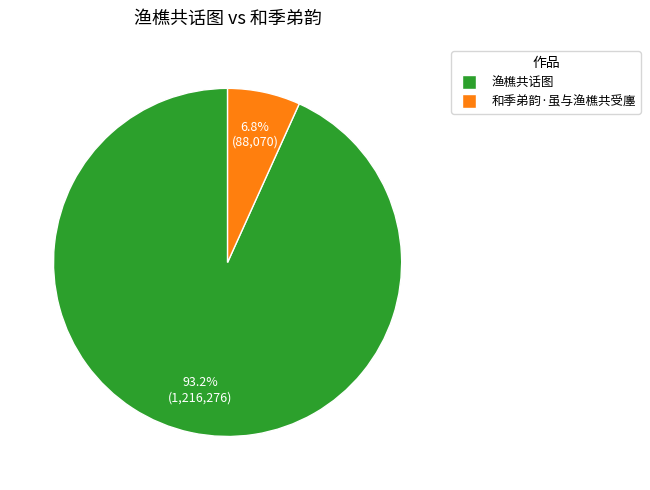

Which slice is the largest?

渔樵共话图